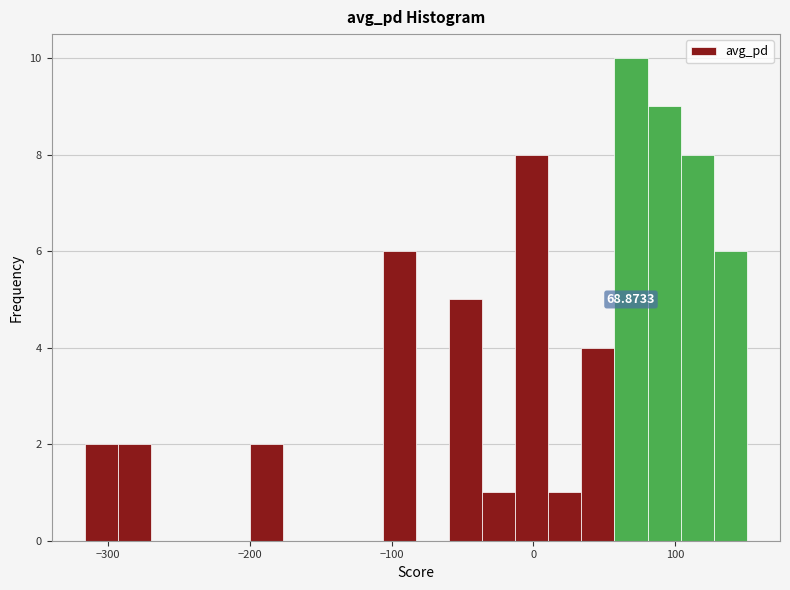

Around what value on the x-axis is the tallest bar? Give the approximate position of its centre, as read against the axis.

70